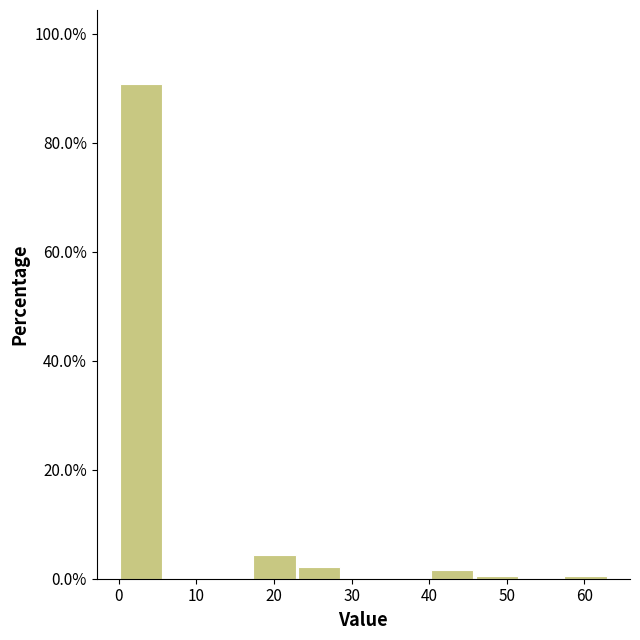

Reading left to right, list every bar in this chart as the range it spans on the x-axis followed by its height. Neither the bar edges nor the heights are printed on the chart, so give them approximately, as read against the axes.

0 to 6: 90
6 to 11: 0
11 to 17: 0
17 to 23: 4
23 to 29: 2
29 to 34: 0
34 to 40: 0
40 to 46: under 2
46 to 52: under 2
52 to 57: 0
57 to 63: under 2